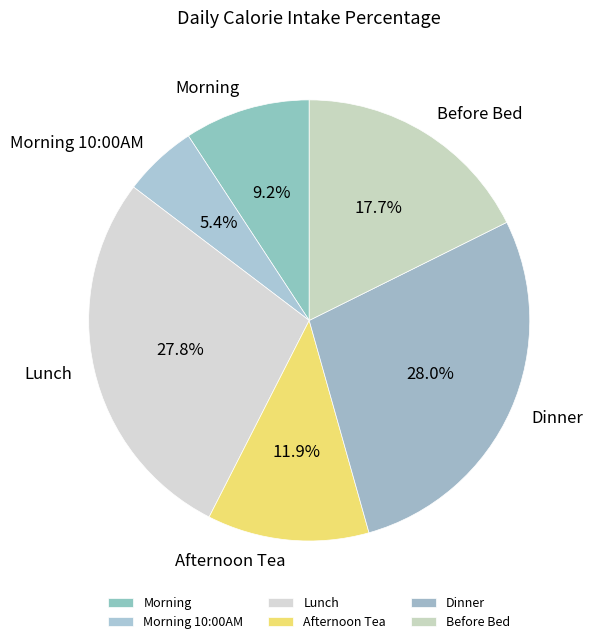

Which slice is the smallest?

Morning 10:00AM